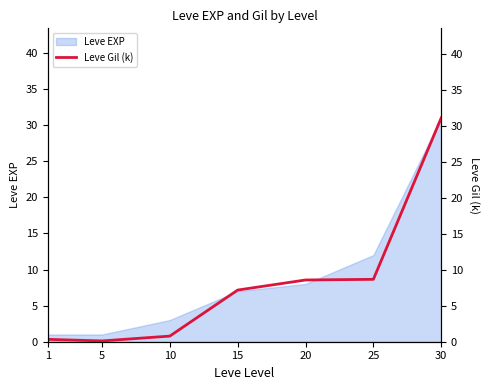

List the labels in order of value, smallest first.

5, 1, 10, 15, 20, 25, 30